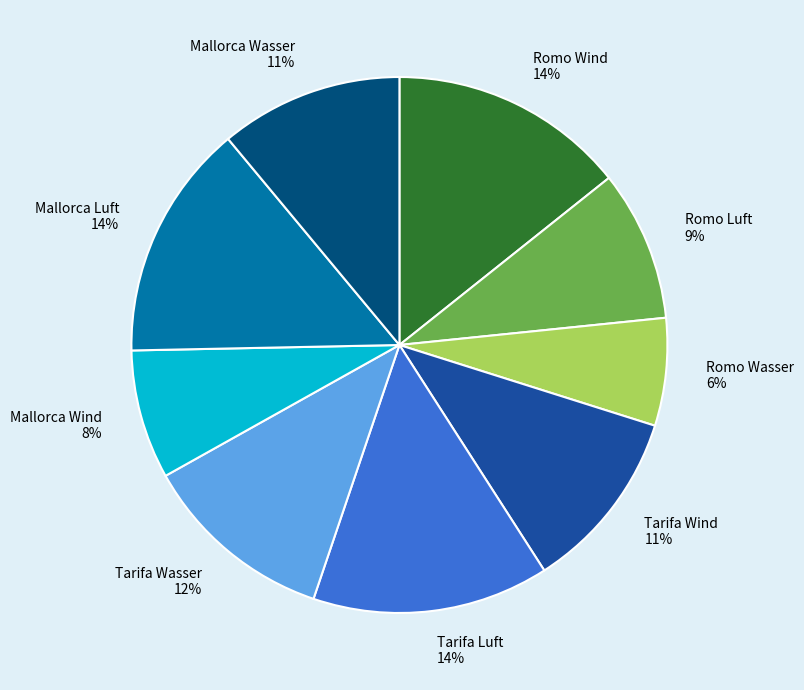

To the nearest percent, what is the difference between the Tarifa Wind and Mallorca Wind slice percentages?

3%